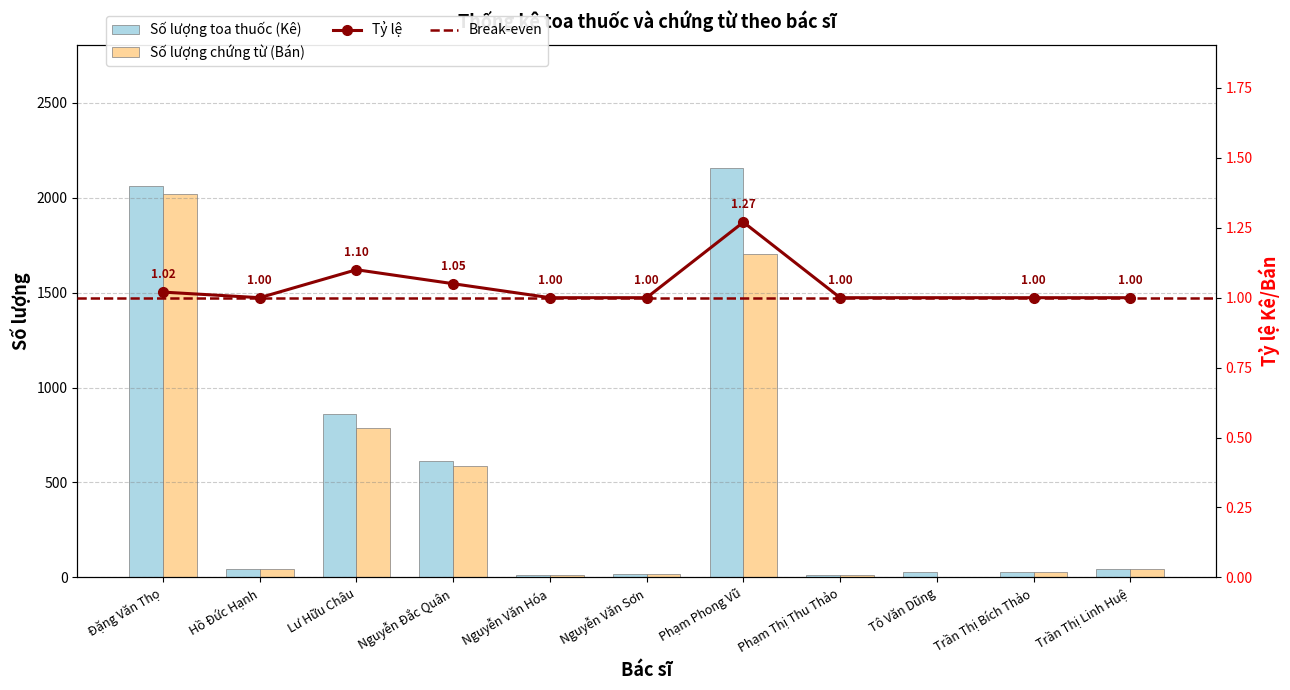

Which series has the largest total across all categories?

Số lượng toa thuốc (Kê)